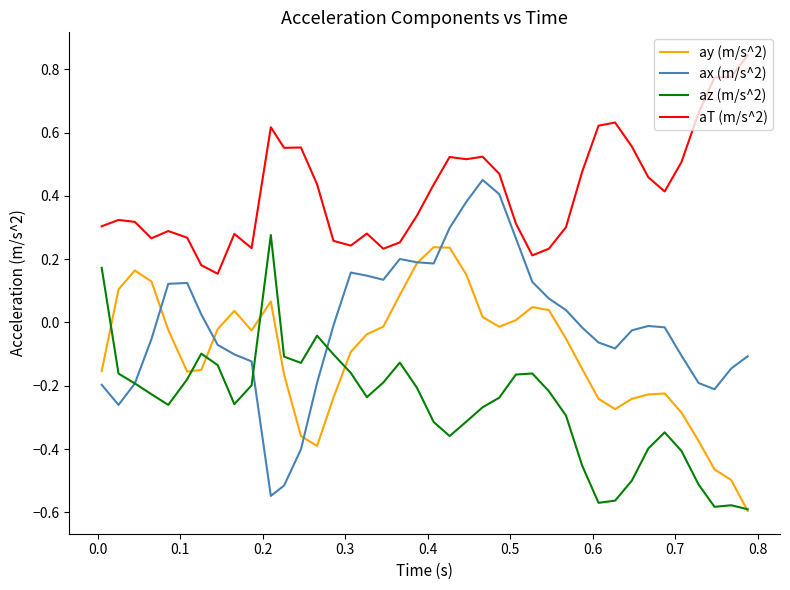

Which series has the largest range (max minus min)?

ax (m/s^2)